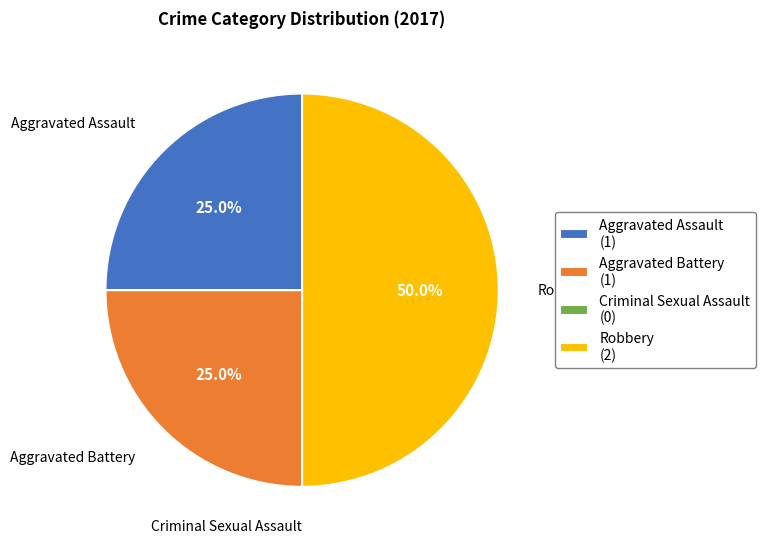

Which category has the biggest portion of the pie?

Robbery